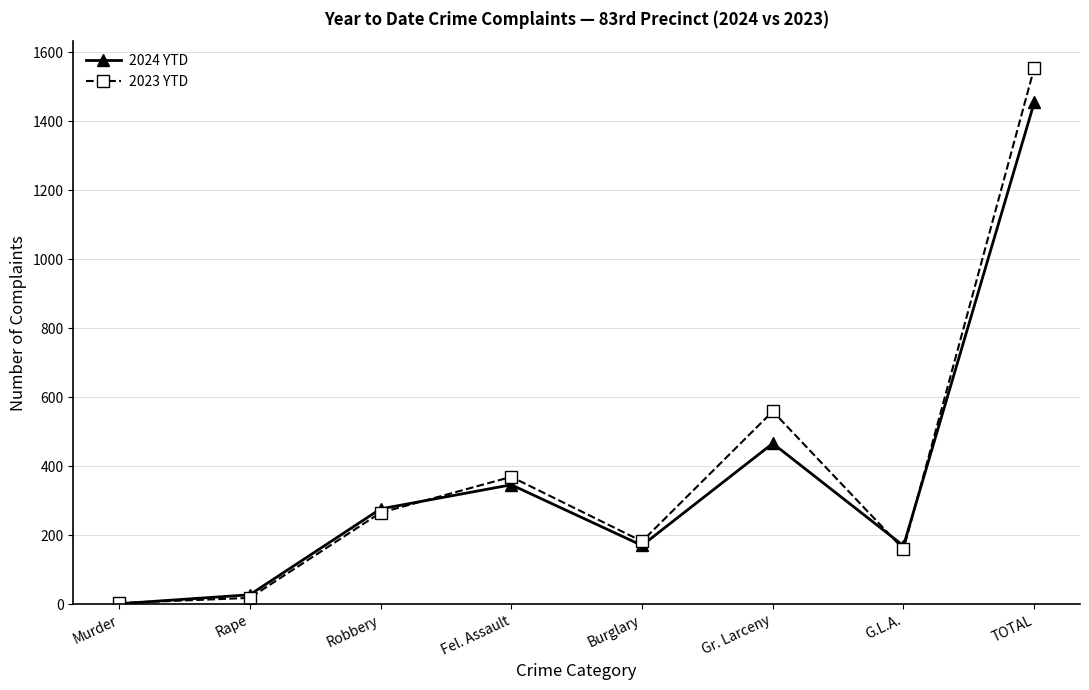

What is the minimum value shown in the chart?

1